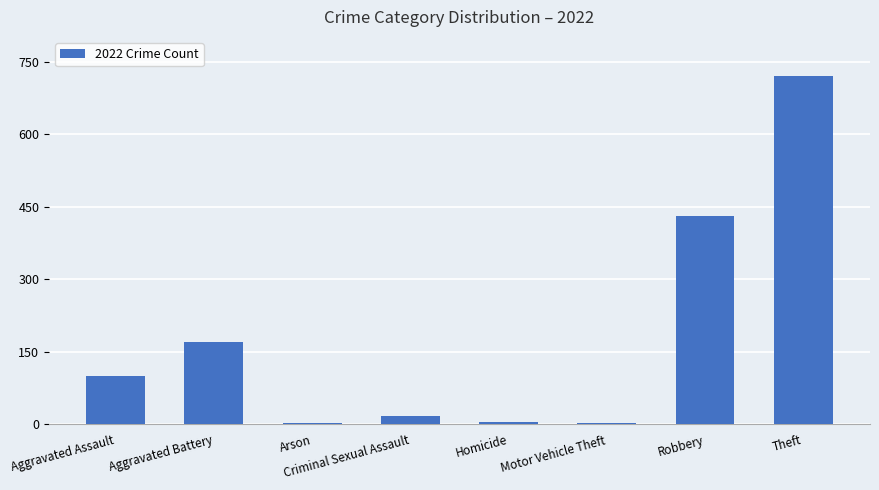

The value at Aggravated Assault is 34. True or false?

False